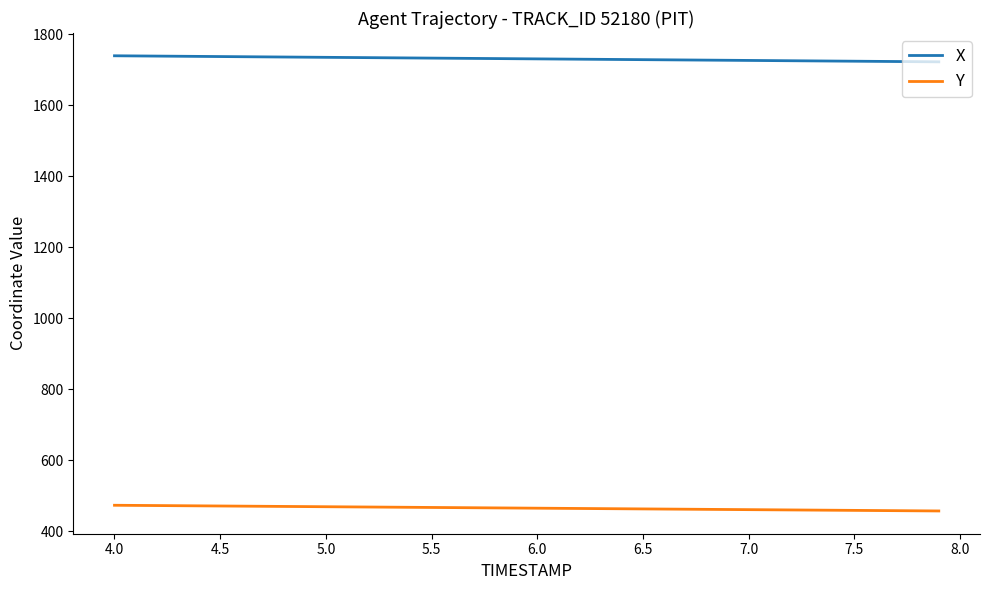

Rank the series by their average value, from highest to lowest.

X, Y